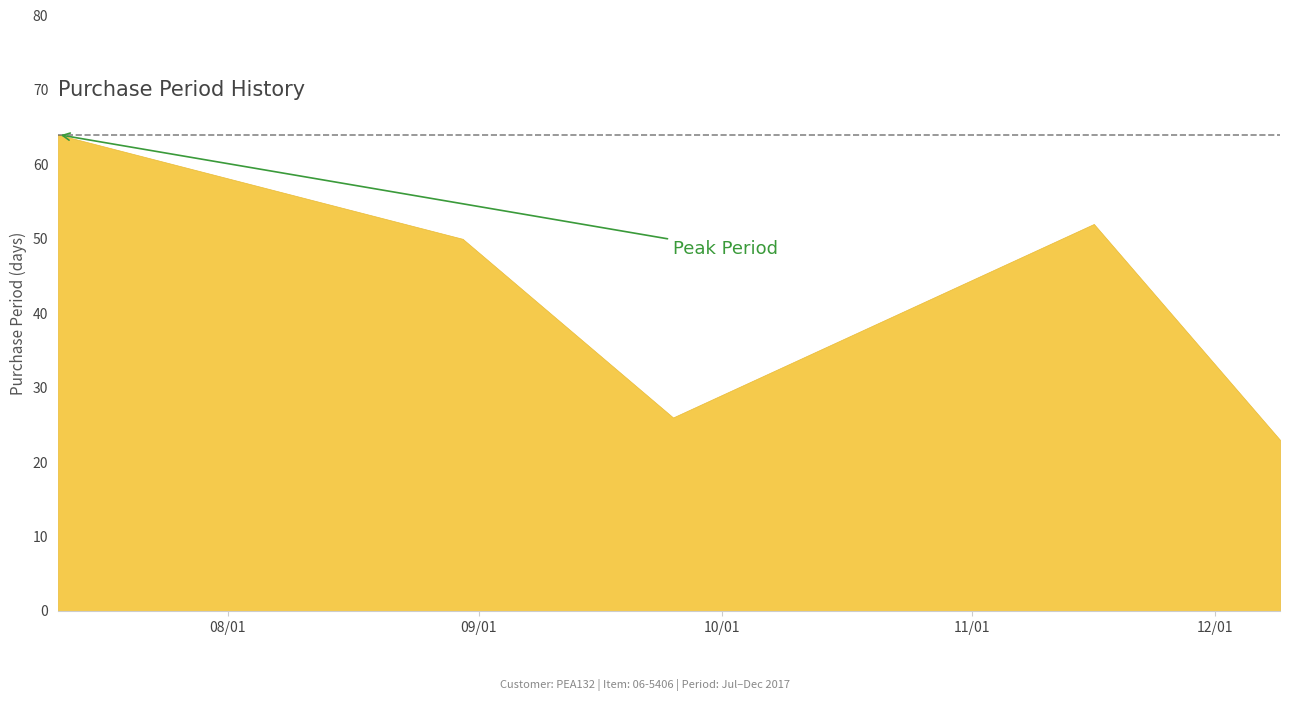

How many lines are shown in the chart?

1